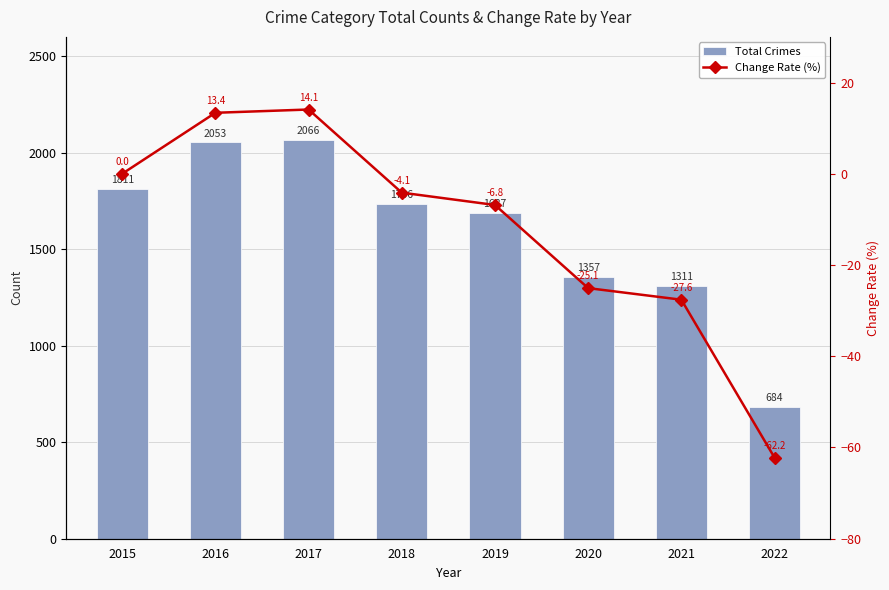

What is the difference between the maximum and second lowest values in the Total Crimes series?

755.0